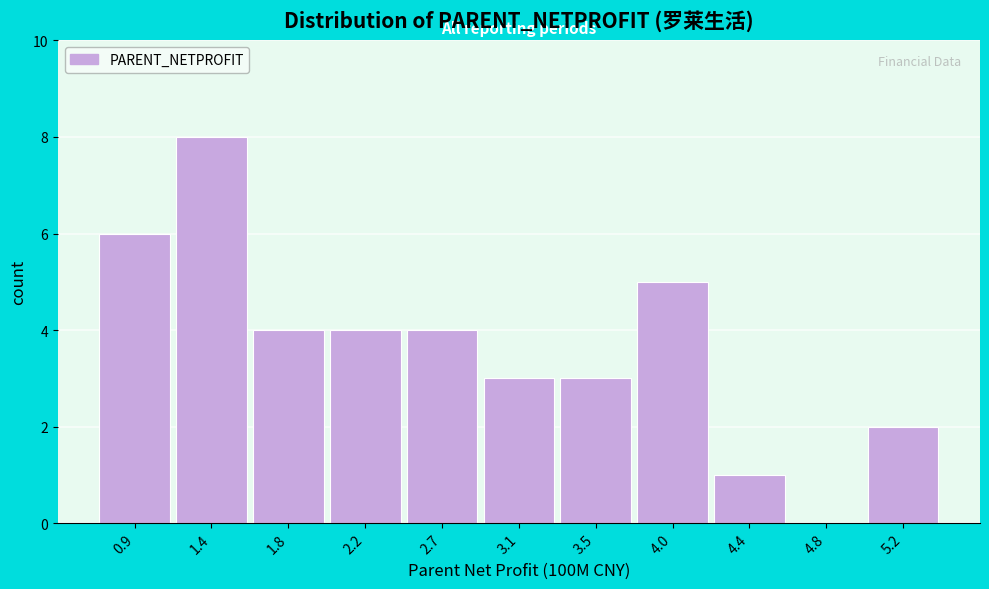

Reading left to right, transcribe this chart: for each bar, give the range it covers on the x-axis and its height. Neither the bar edges nor the heights are printed on the chart, so give them approximately, as read against the axes.

0.70 to 1.15: 6
1.15 to 1.60: 8
1.60 to 2.00: 4
2.00 to 2.45: 4
2.45 to 2.85: 4
2.85 to 3.30: 3
3.30 to 3.75: 3
3.75 to 4.15: 5
4.15 to 4.60: 1
4.60 to 5.05: 0
5.05 to 5.45: 2